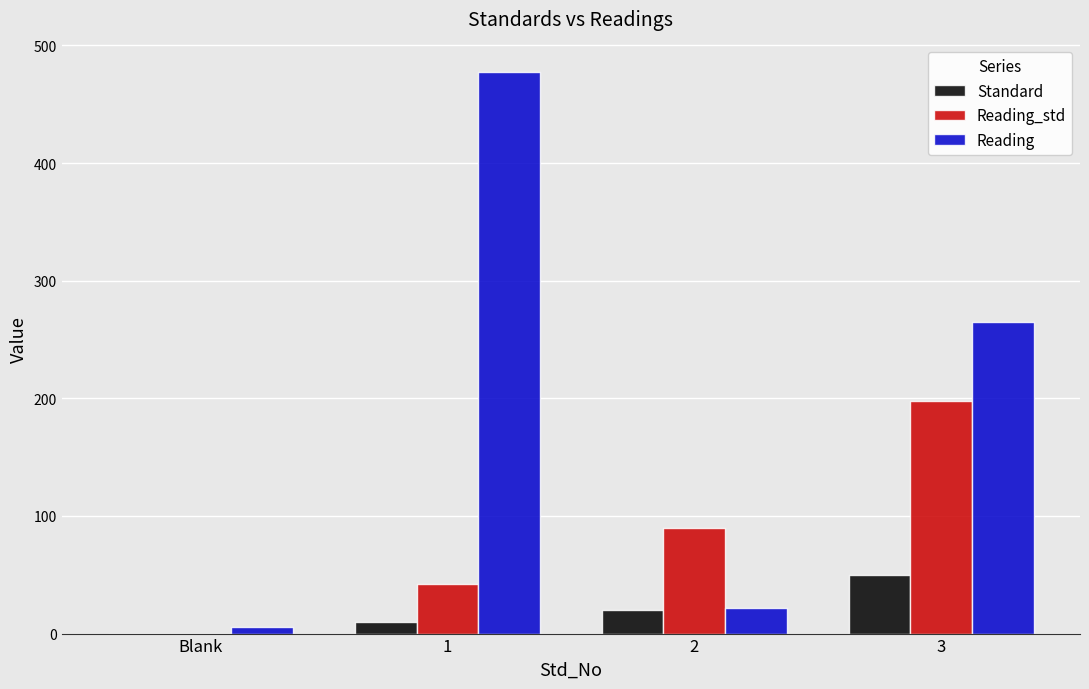

Which series changed the most between Blank and 1?

Reading